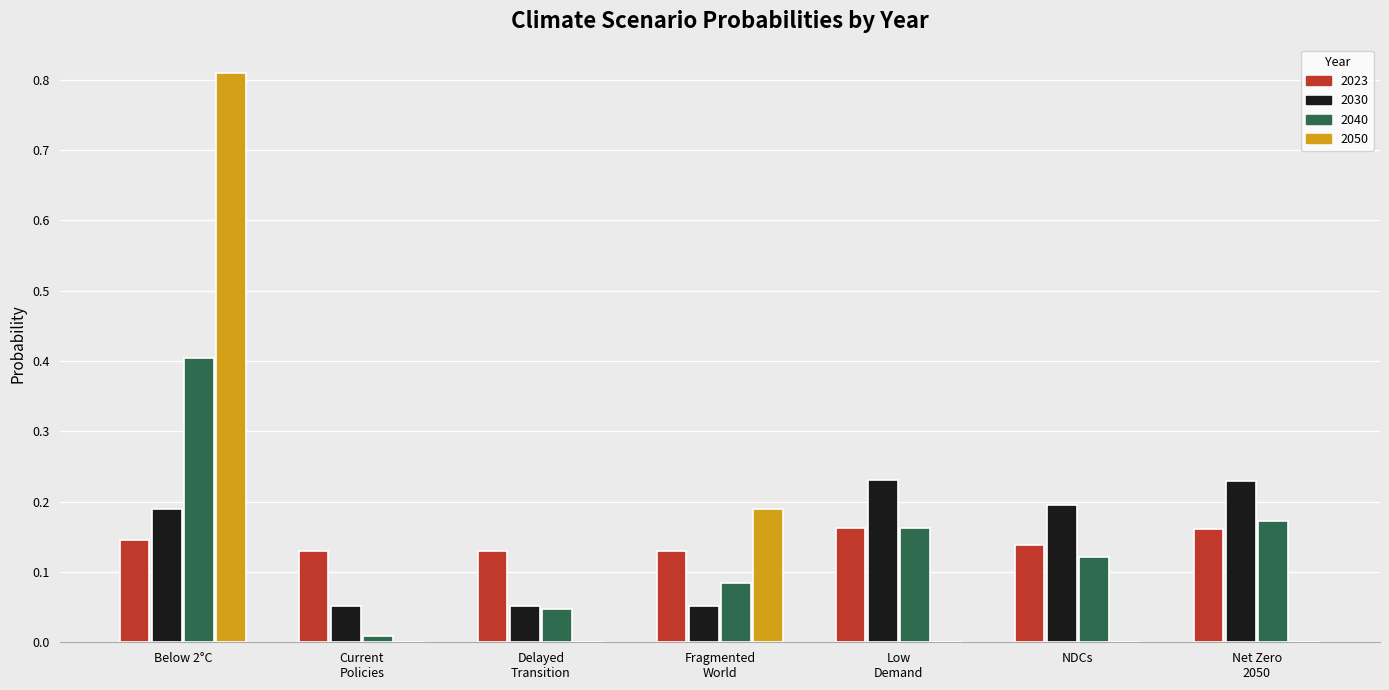

The value of 2030 at NDCs is 0.3. True or false?

False